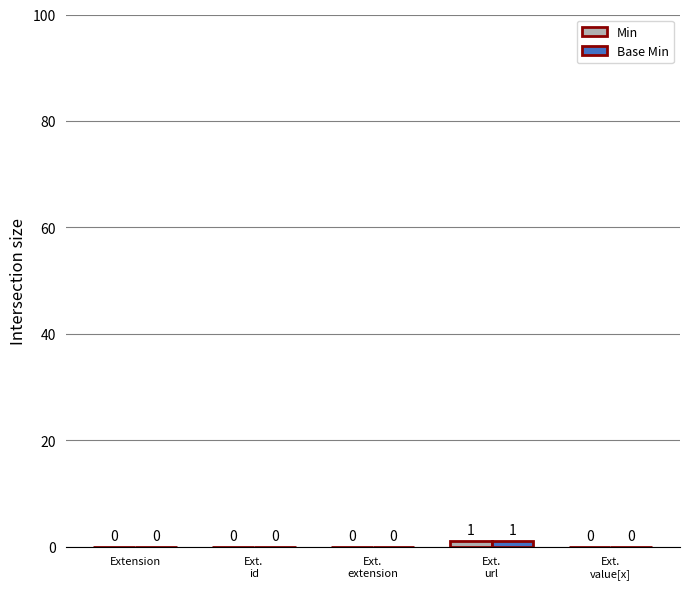

How many Base Min values are between 0 and 1?

5